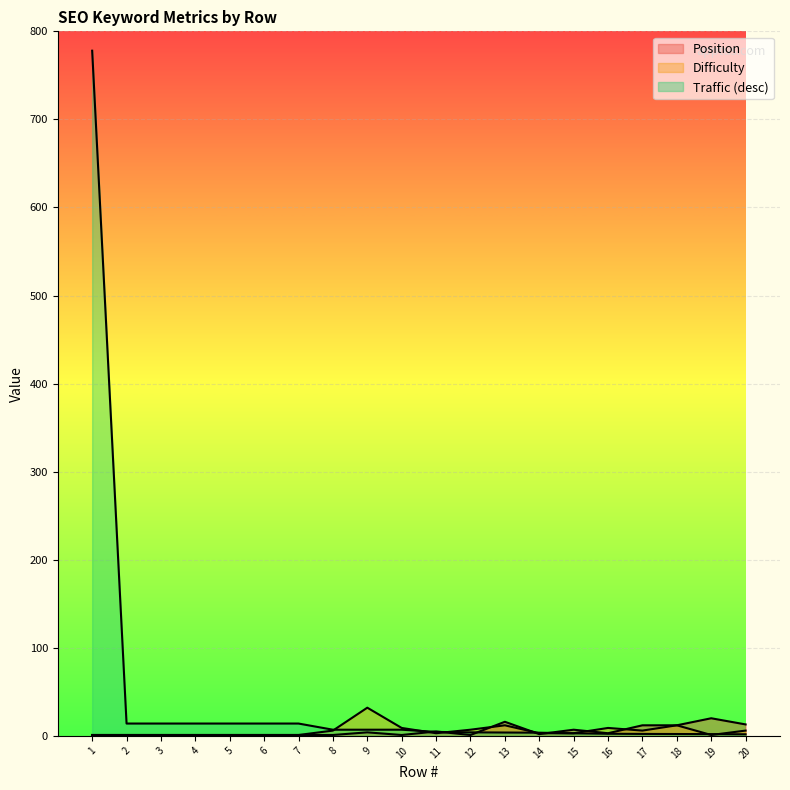

Where is Position nearest to the value 10?

17